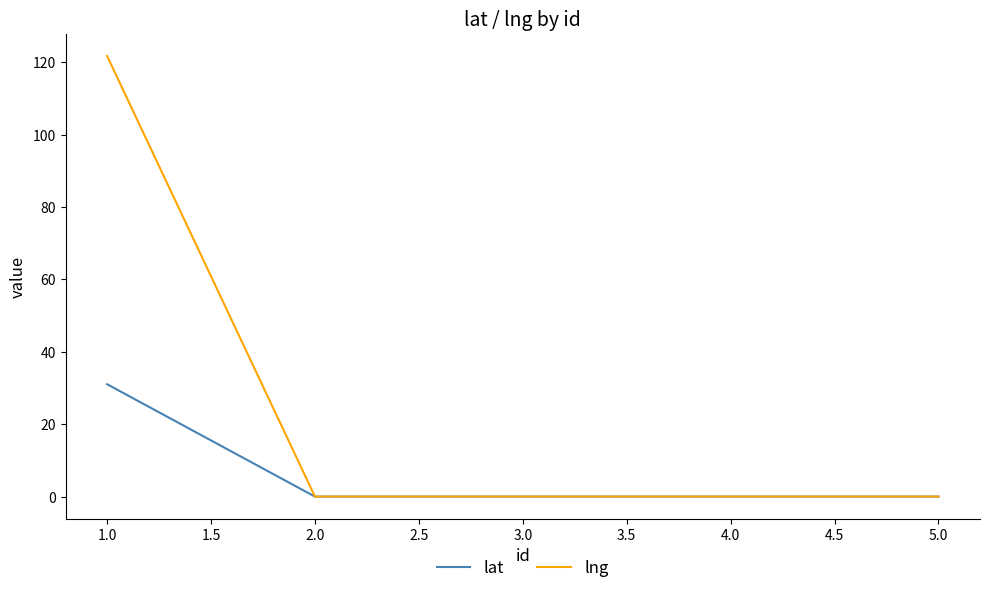

At which category is the sum across all series the highest?

1.0